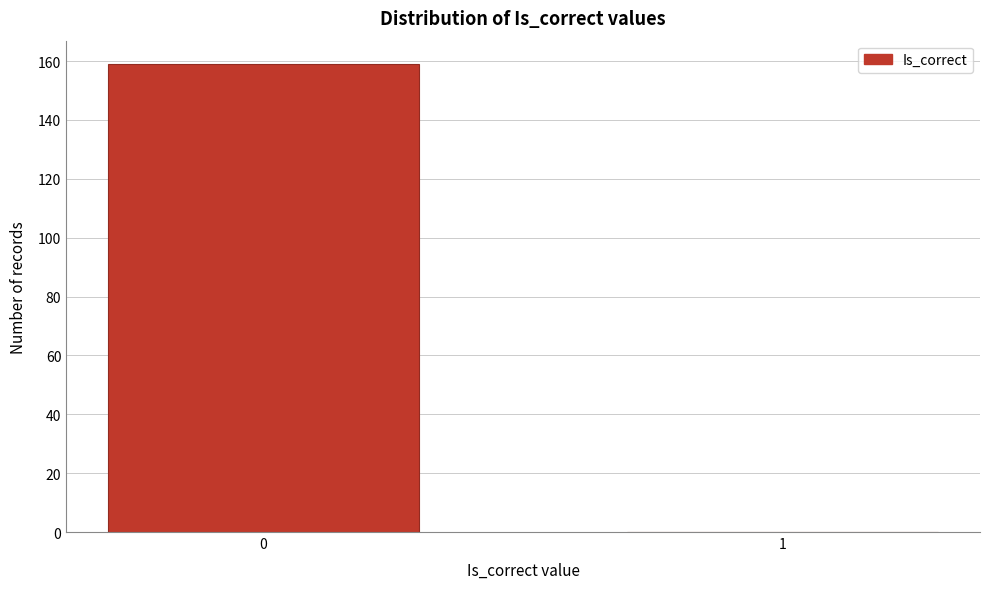

Reading right to left, extract all data points from this chart.

1=0	0=159